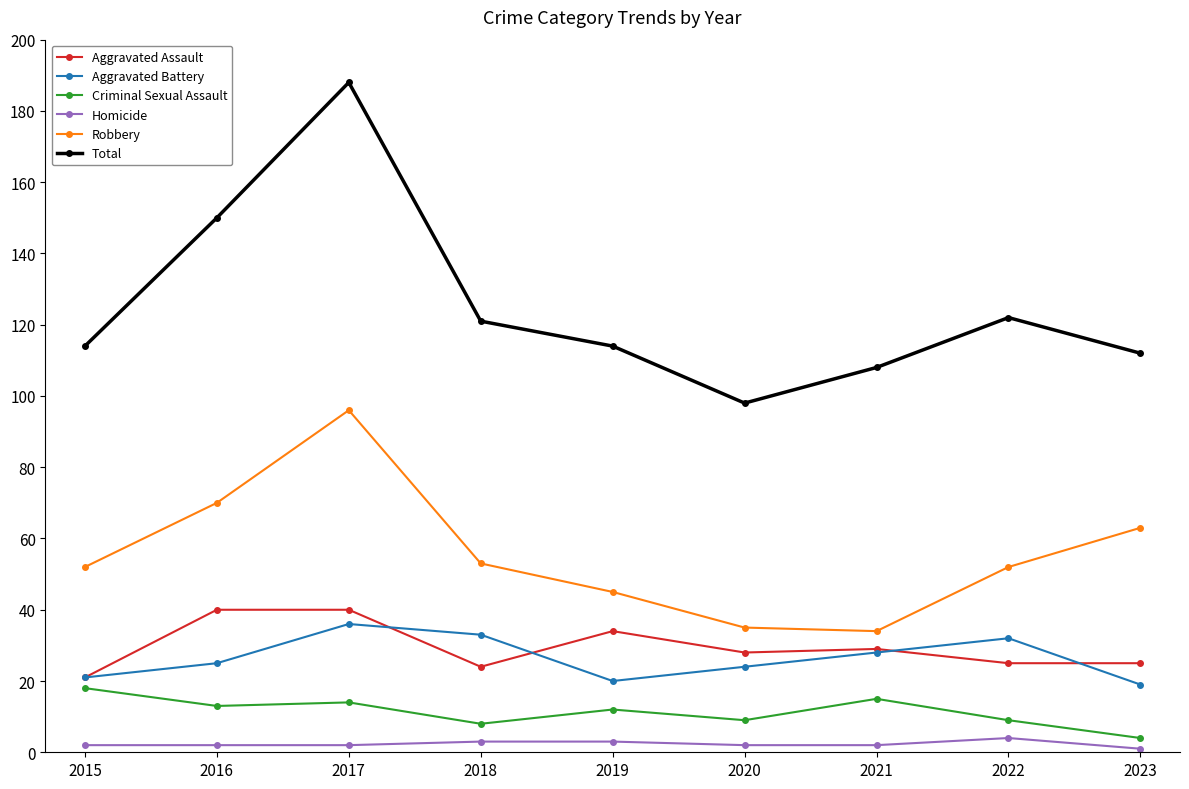

What is the maximum value shown in the chart?

188